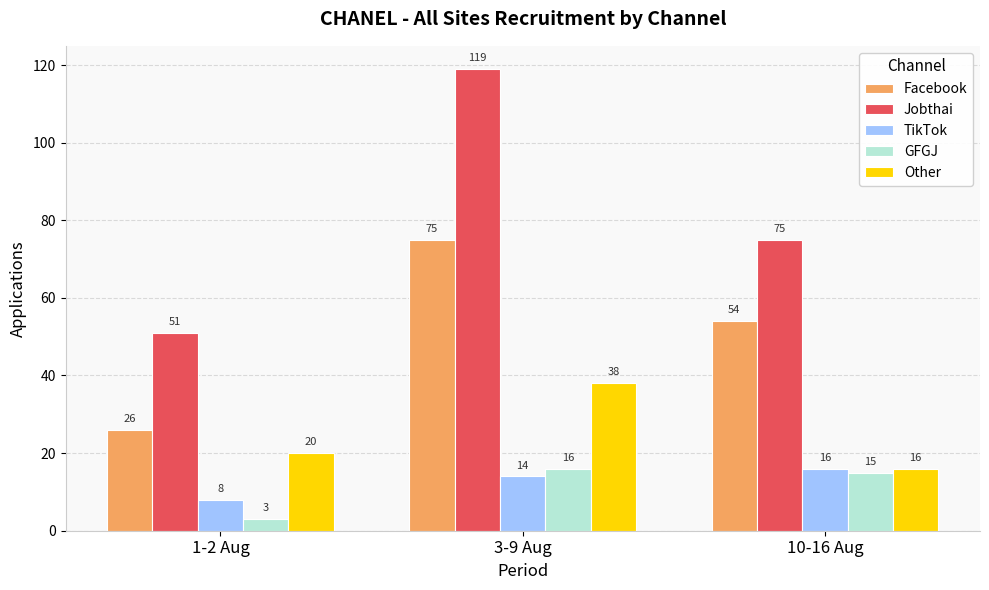

What position from the right is 3-9 Aug?

2